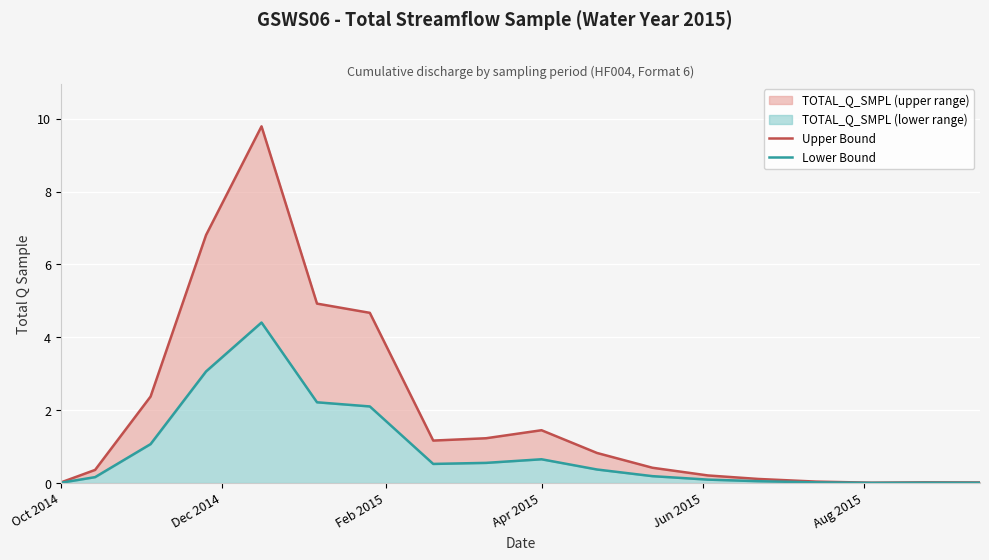

The value of Lower Bound at Dec 2014 is 0.3. True or false?

False